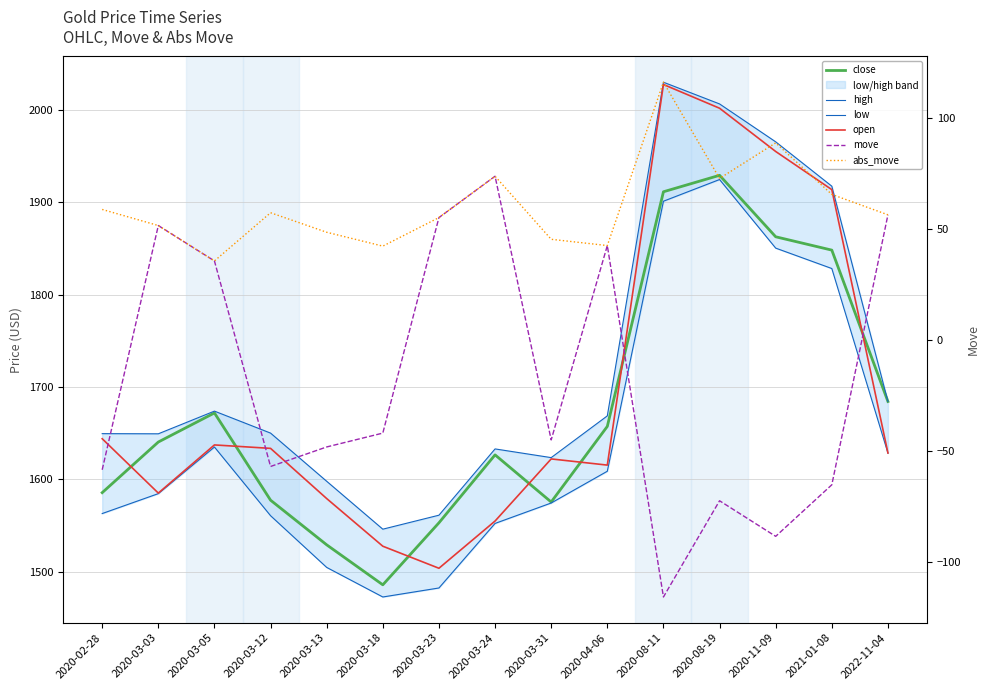

List the series in order of their peak value, lowest first.

move, abs_move, low, close, open, high